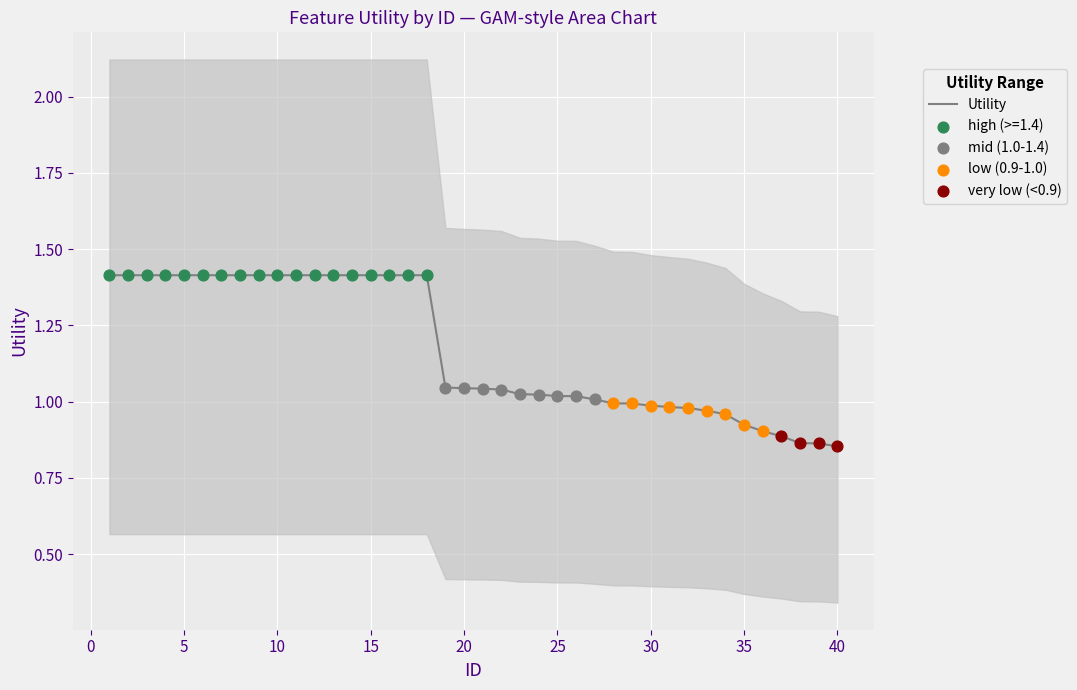

What is the highest value of the Utility series?

1.4